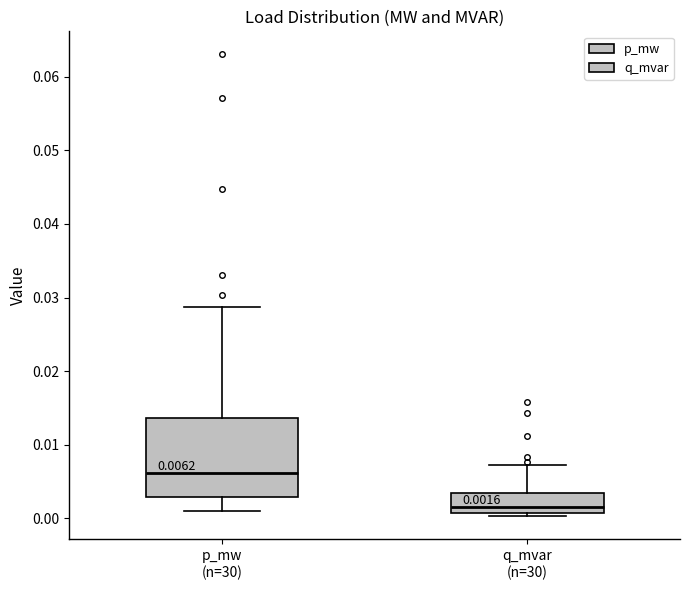

Which box has the highest median line?

p_mw (n=30)